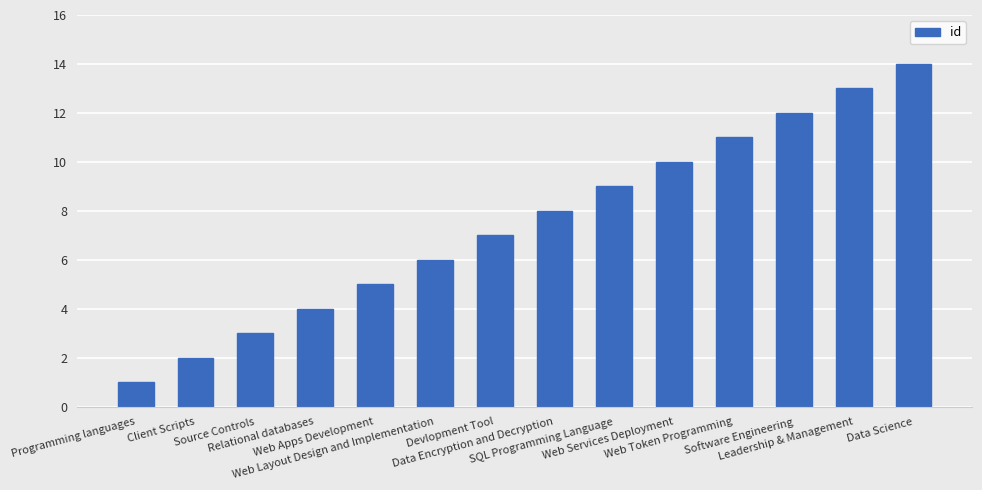

Which has a higher value, Client Scripts or Relational databases?

Relational databases